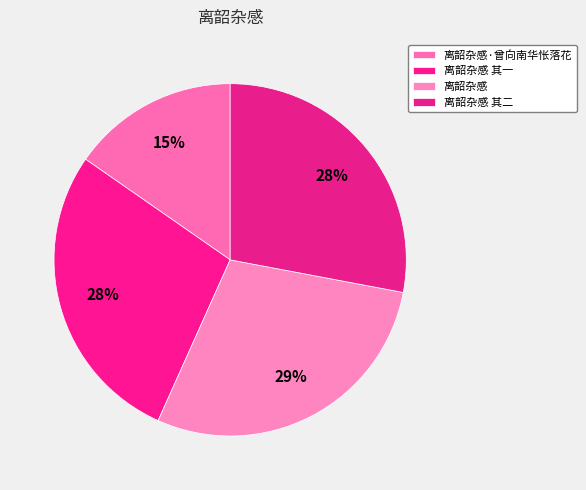

To the nearest percent, what percentage of the pie is 离韶杂感 其一?

28%